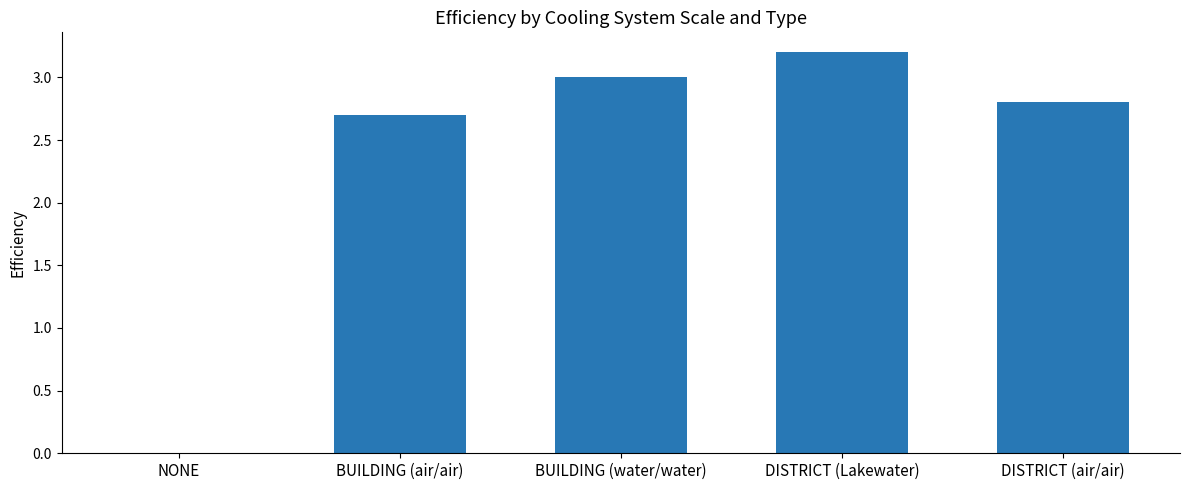

Which label corresponds to the largest value in the chart?

DISTRICT (Lakewater)